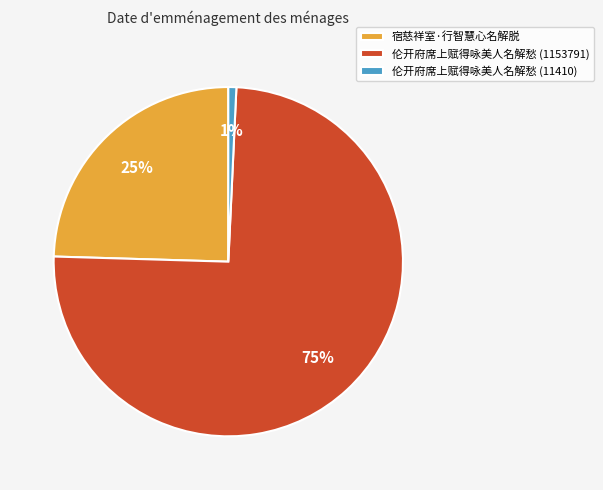

Combined, do 宿慈祥室·行智慧心名解脱 and 伦开府席上赋得咏美人名解愁 (11410) account for over 50%?

No